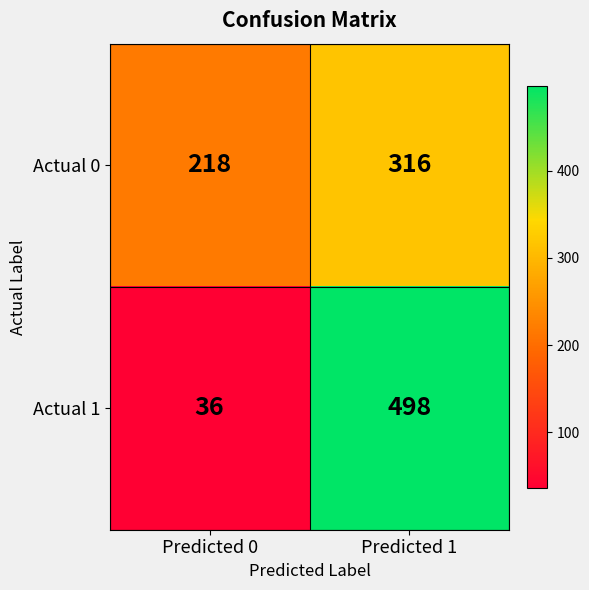

Between Predicted 0 and Predicted 1, which series saw the biggest shift?

Actual 1